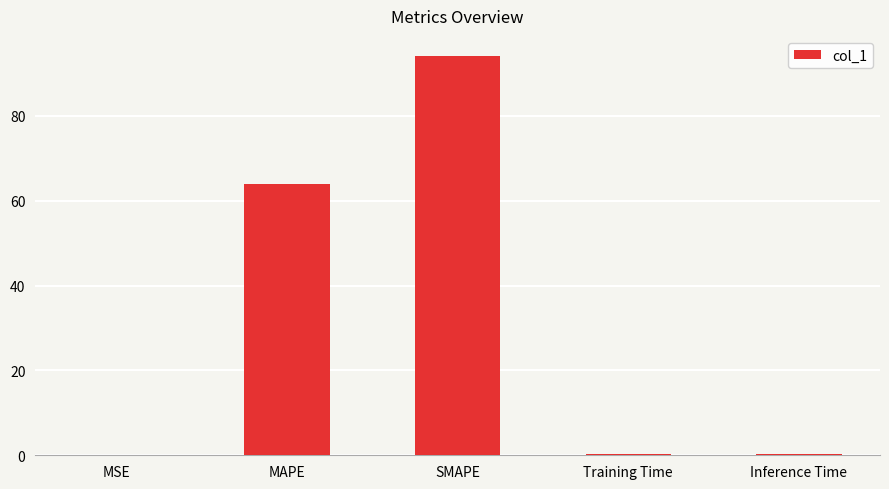

What is the change in value from SMAPE to Training Time?

-93.9